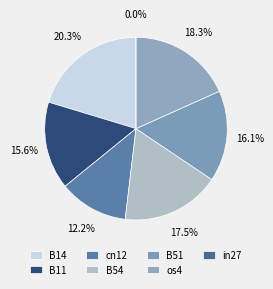

Count the number of slices in the pie.

7